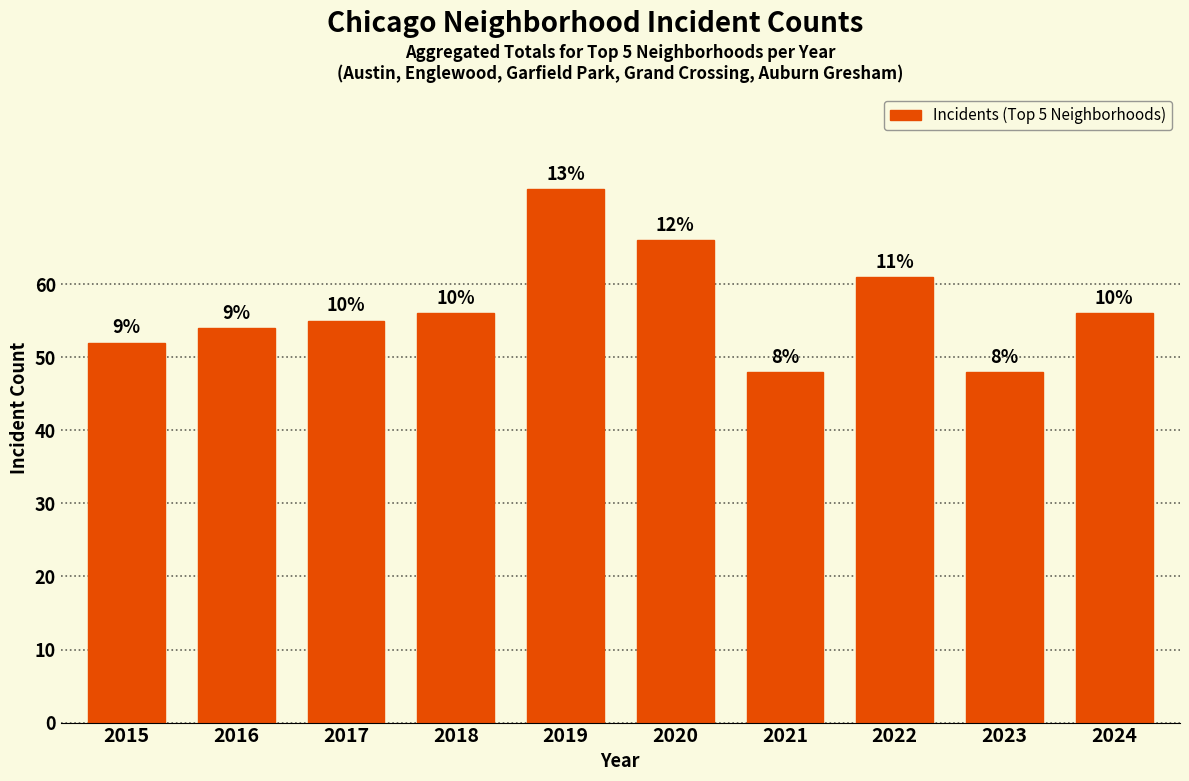

What is the ratio of the value at 2017 to the value at 2024?

1.0